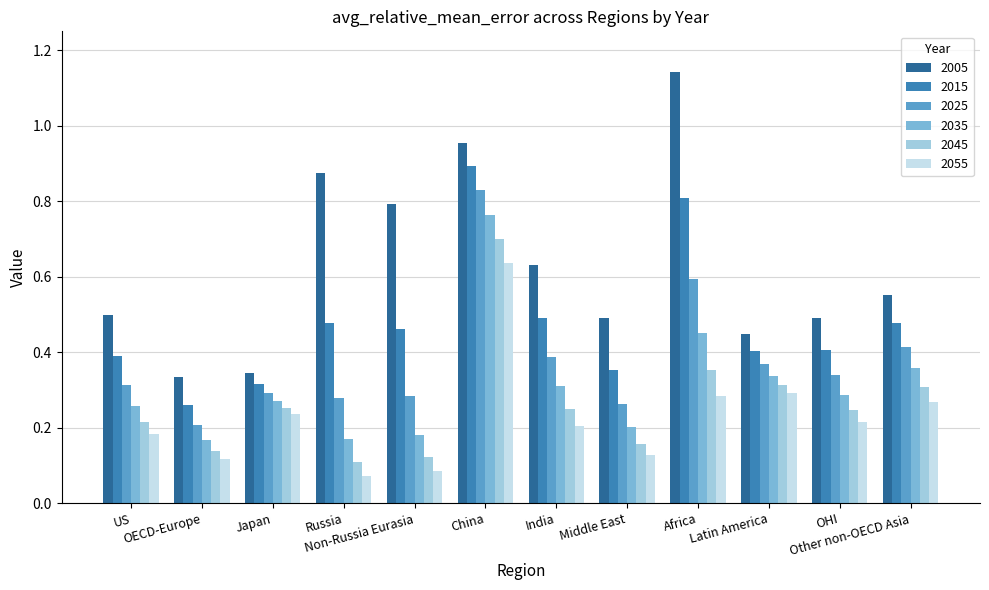

Which series has the largest range (max minus min)?

2005